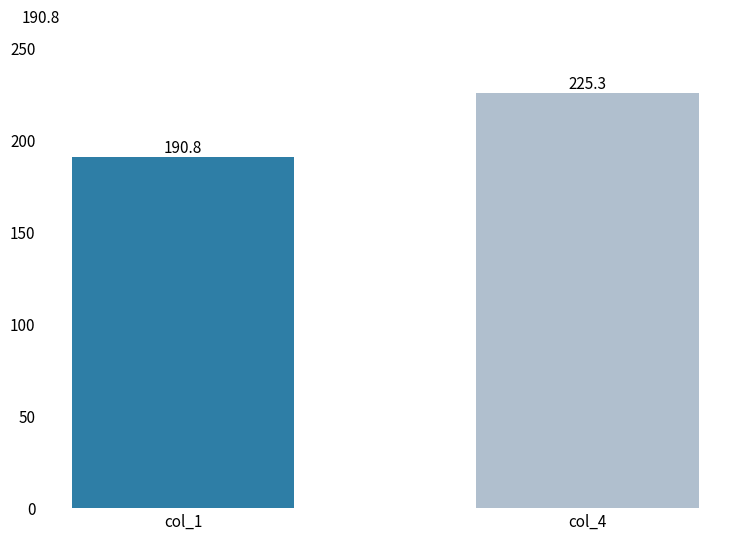

Reading left to right, what are all the values shown in this chart?

190.8	225.3